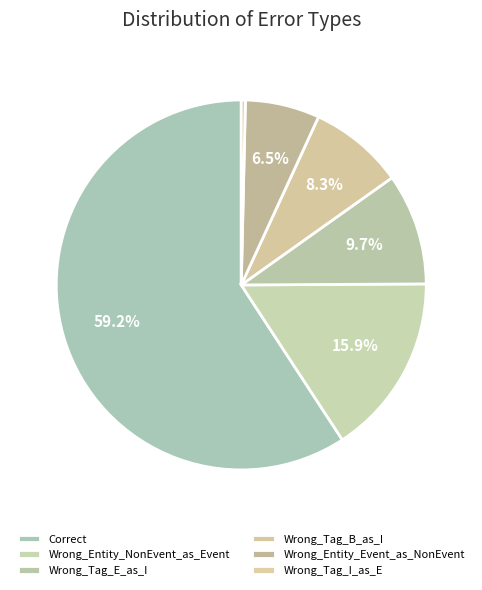

Which category accounts for the majority?

Correct